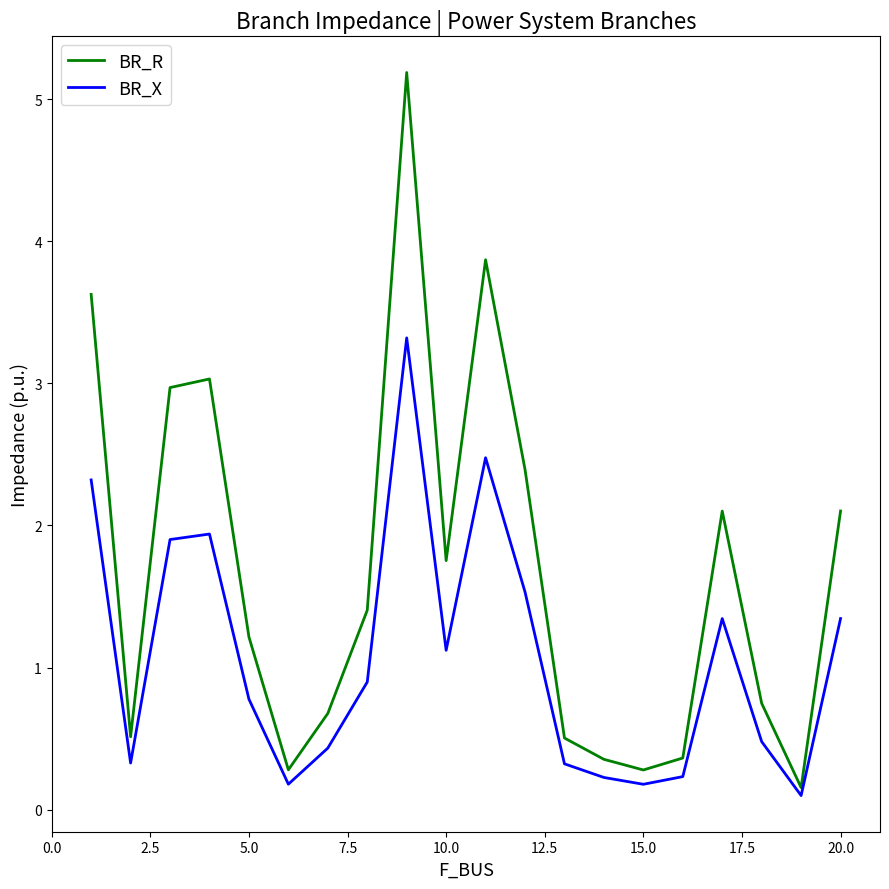

Which series has the largest range (max minus min)?

BR_R